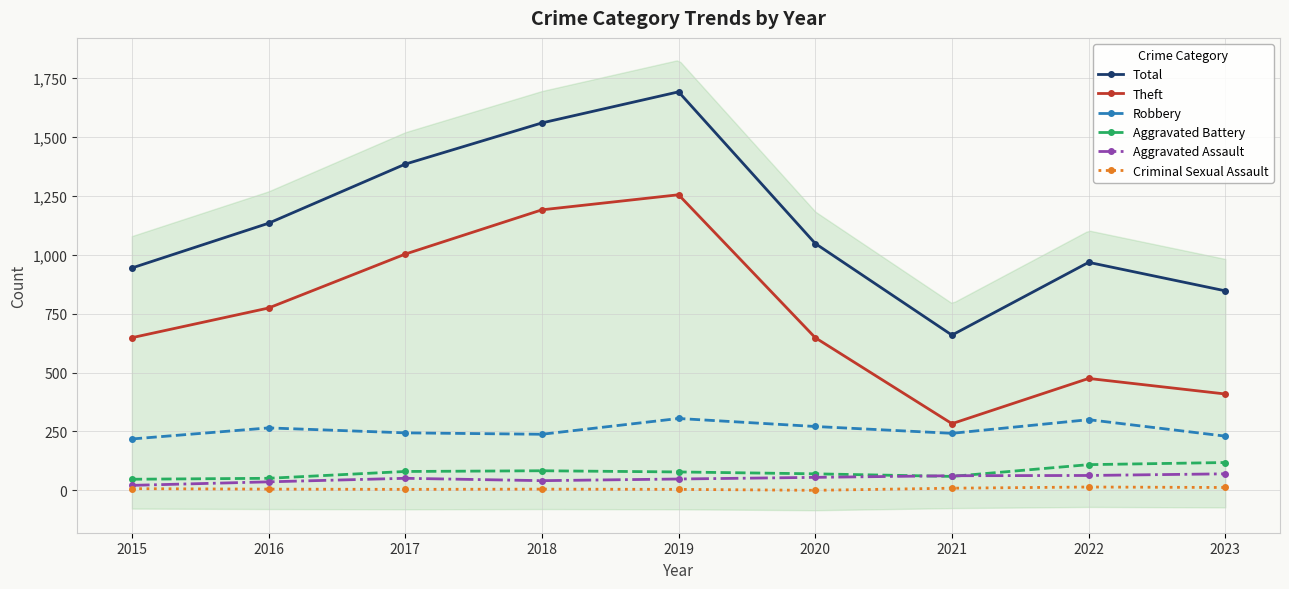

What is the total value across all series at 2022?

1929